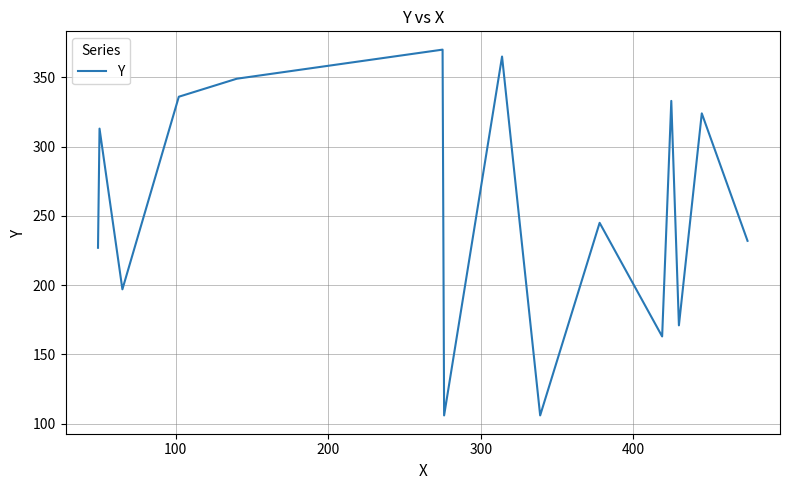

What is the maximum value shown in the chart?

370